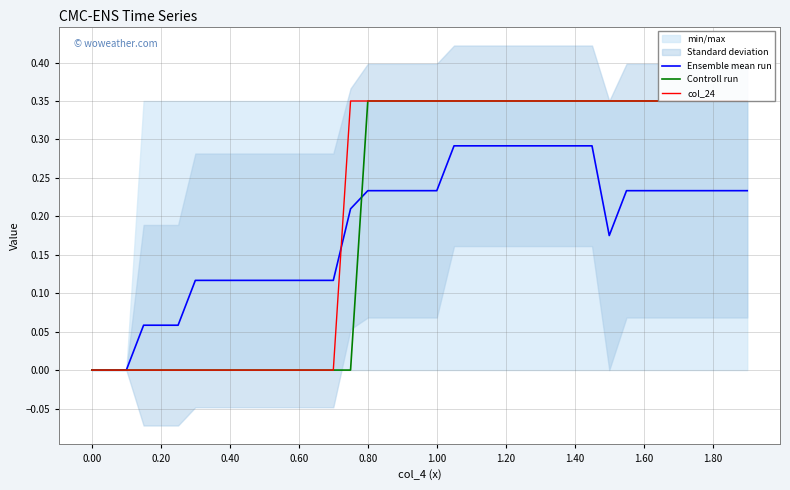

Reading left to right, transcribe all the data shown in this chart.

Ensemble mean run: 0.0	0.0	0.0	0.1	0.1	0.1	0.1	0.1	0.1	0.1	0.1	0.1	0.1	0.1	0.1	0.2	0.2	0.2	0.2	0.2	0.2	0.3	0.3	0.3	0.3	0.3	0.3	0.3	0.3	0.3	0.2	0.2	0.2	0.2	0.2	0.2	0.2	0.2	0.2
Controll run: 0.0	0.0	0.0	0.0	0.0	0.0	0.0	0.0	0.0	0.0	0.0	0.0	0.0	0.0	0.0	0.0	0.3	0.3	0.3	0.3	0.3	0.3	0.3	0.3	0.3	0.3	0.3	0.3	0.3	0.3	0.3	0.3	0.3	0.3	0.3	0.3	0.3	0.3	0.3
col_24: 0.0	0.0	0.0	0.0	0.0	0.0	0.0	0.0	0.0	0.0	0.0	0.0	0.0	0.0	0.0	0.3	0.3	0.3	0.3	0.3	0.3	0.3	0.3	0.3	0.3	0.3	0.3	0.3	0.3	0.3	0.3	0.3	0.3	0.3	0.3	0.3	0.3	0.3	0.3